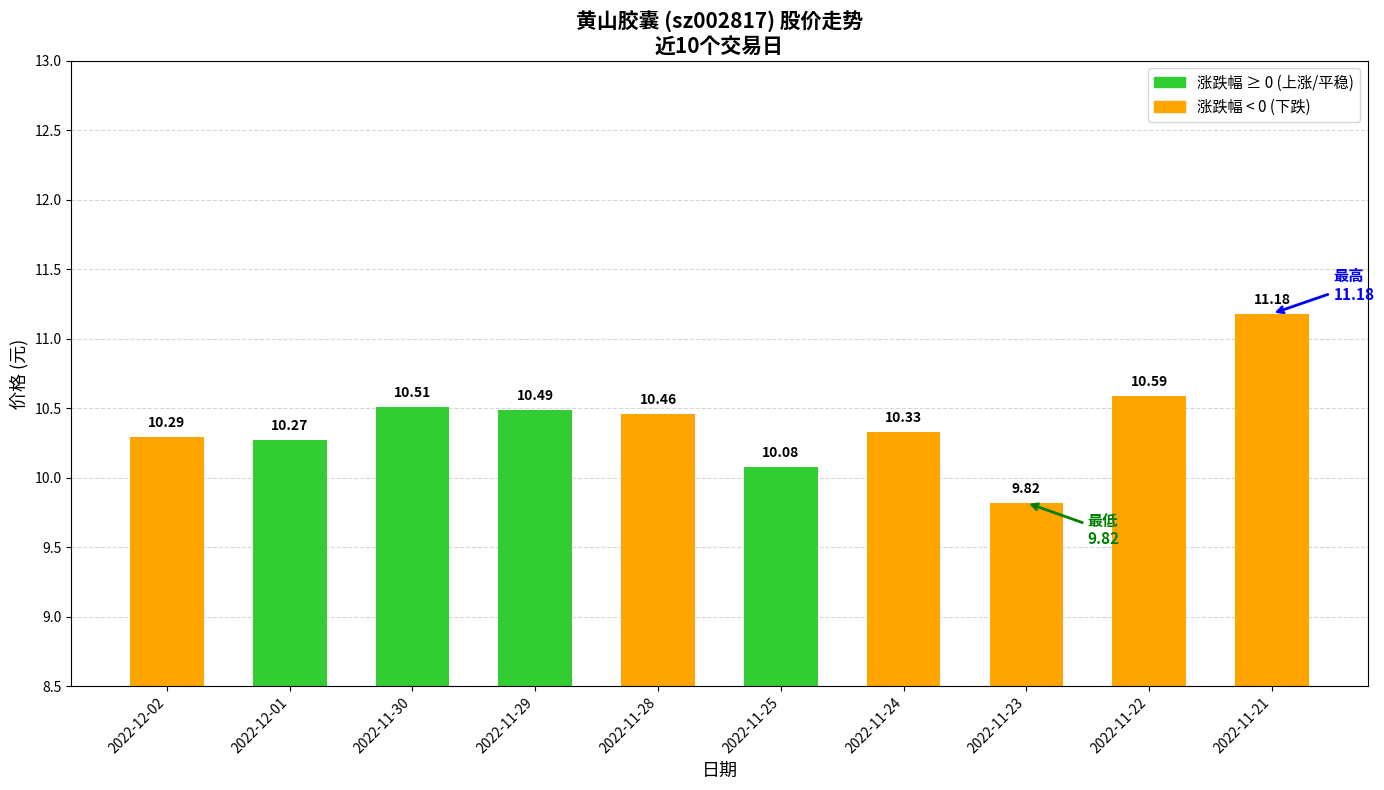

How many data points are less than 10?

1